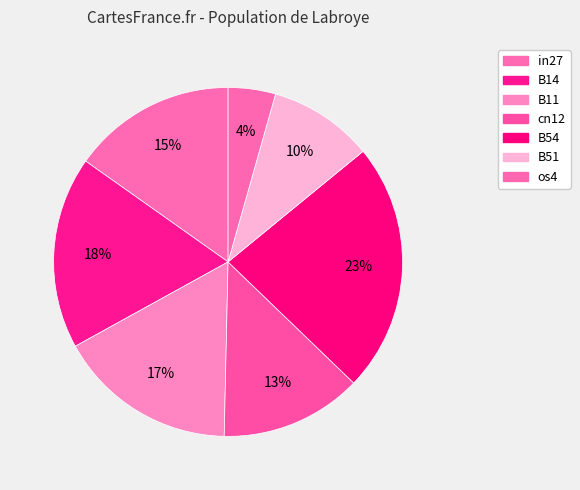

How many segments does this pie chart have?

7